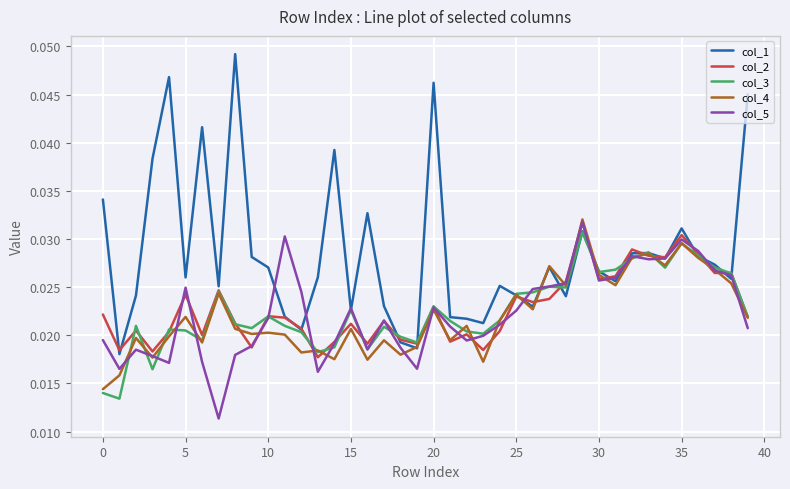

Which series has the largest total across all categories?

col_1